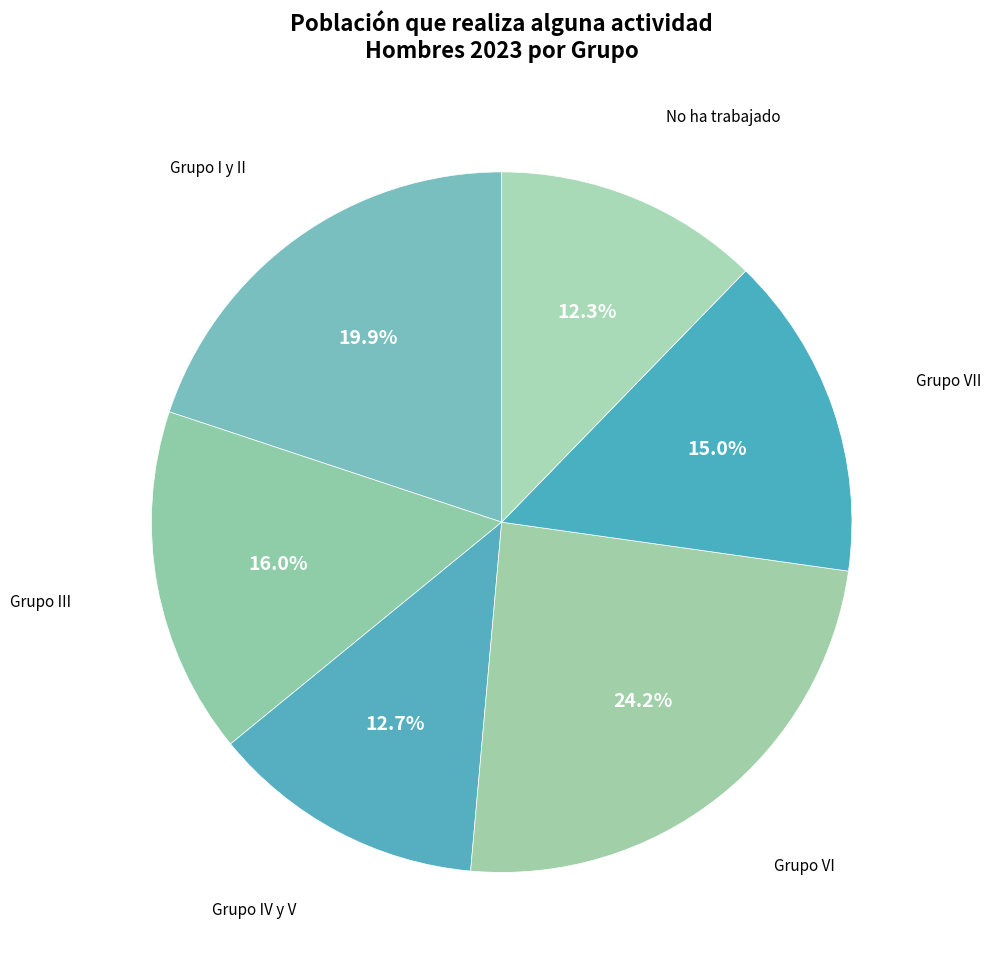

What is the ratio of the value at Grupo III to the value at No ha trabajado?

1.3